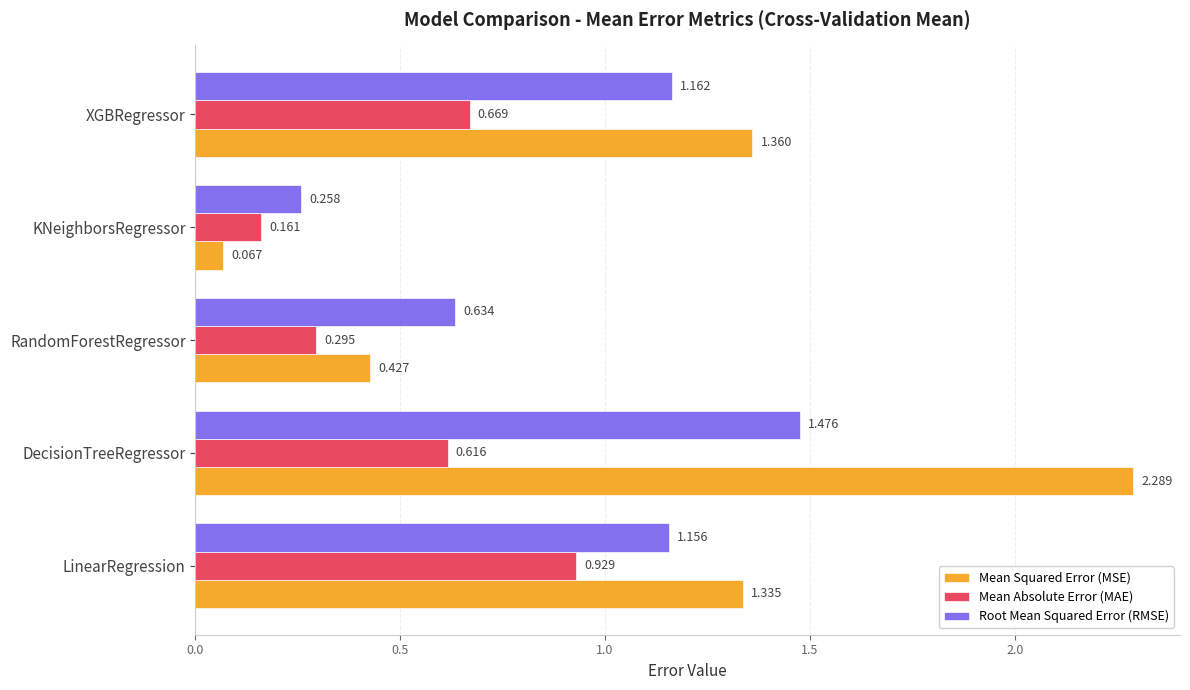

Between RandomForestRegressor and KNeighborsRegressor, which series saw the biggest shift?

Root Mean Squared Error (RMSE)